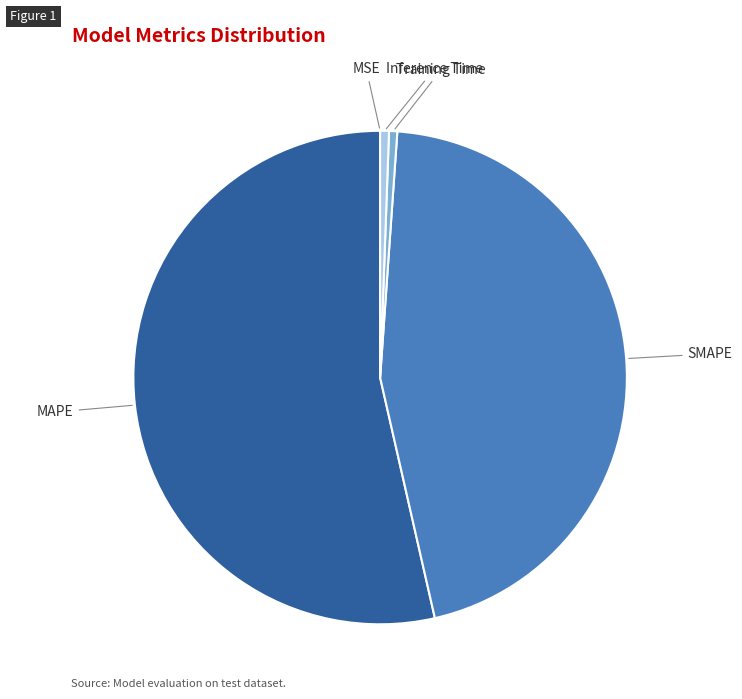

Is it true that Training Time is 11% of the pie?

False